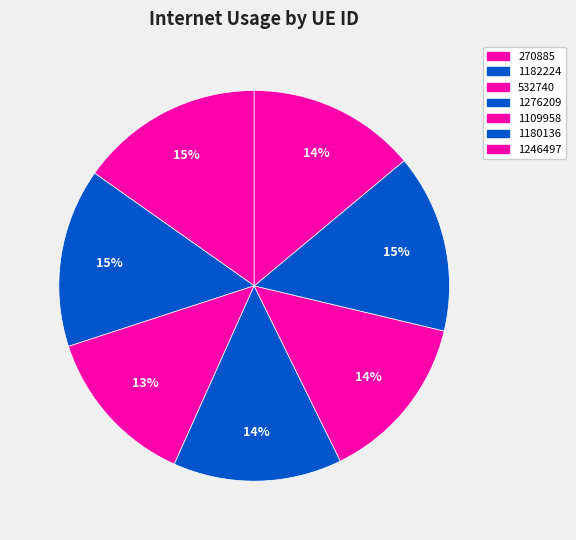

To the nearest percent, what portion does 1276209 represent?

14%